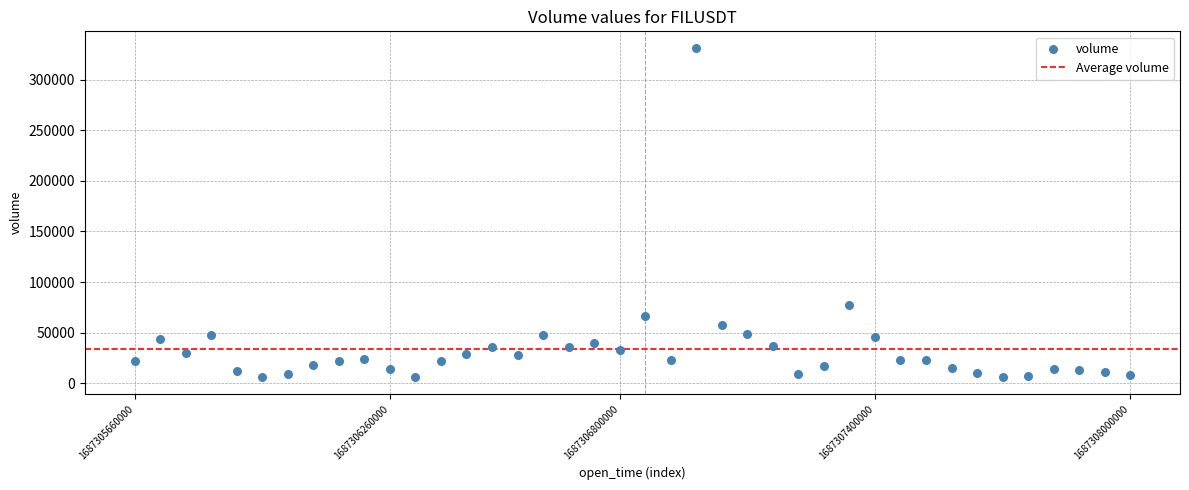

What Y value in the scatter plot is closest to 168624?

77239.0